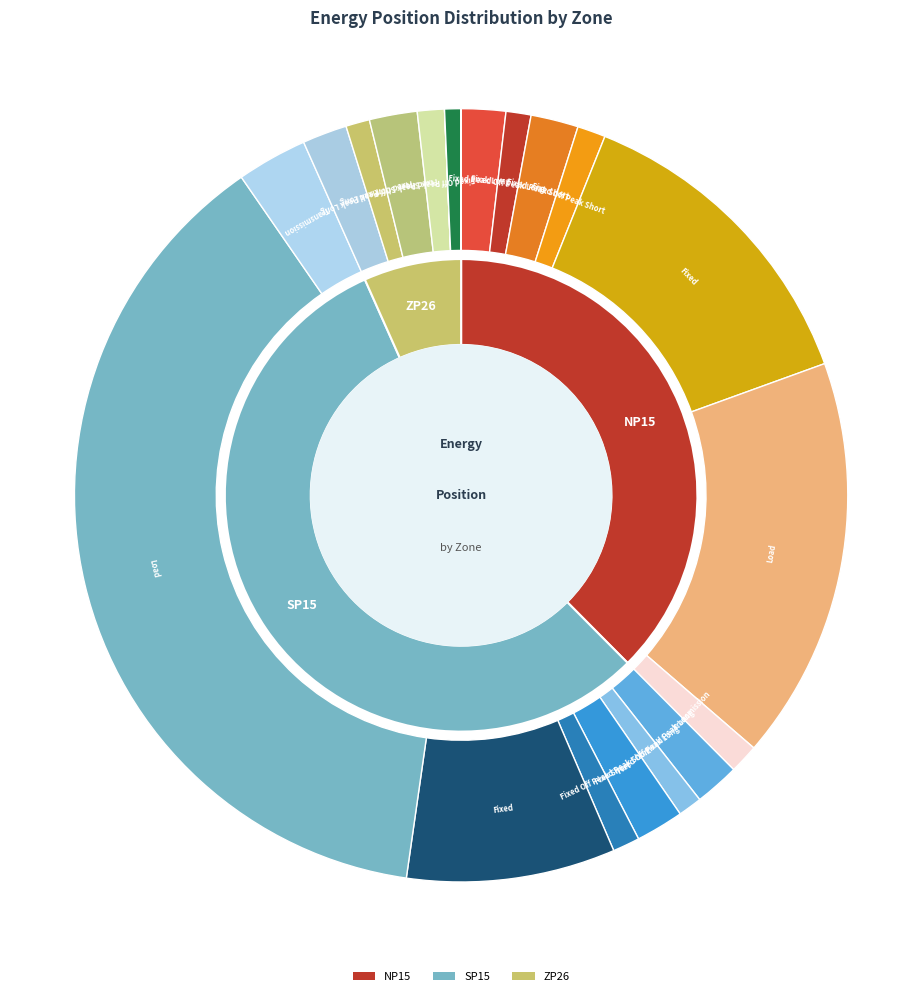

What percentage is the Transmission slice, to the nearest percent?

3%